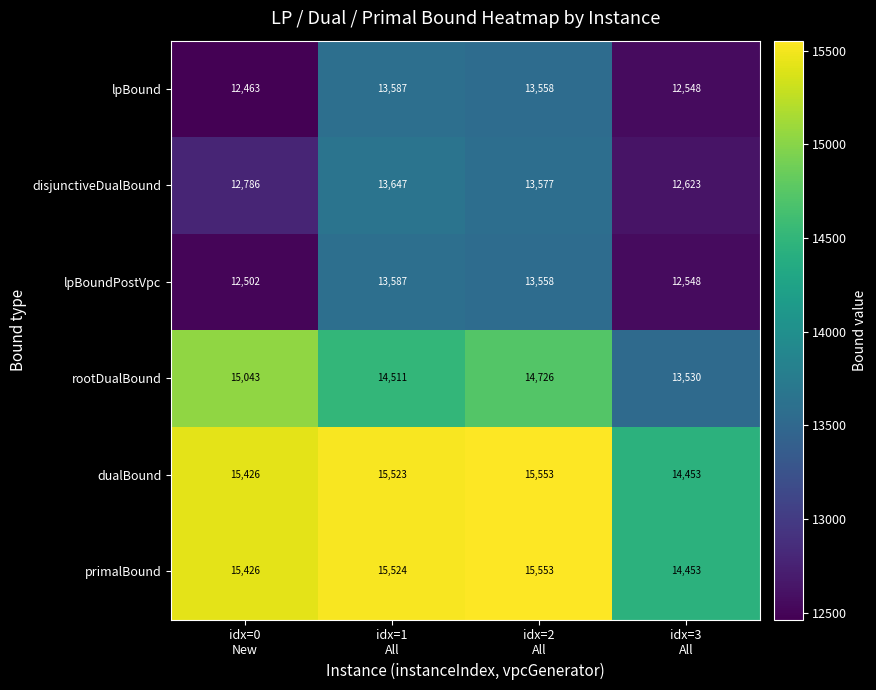

Which series has the largest total across all categories?

primalBound